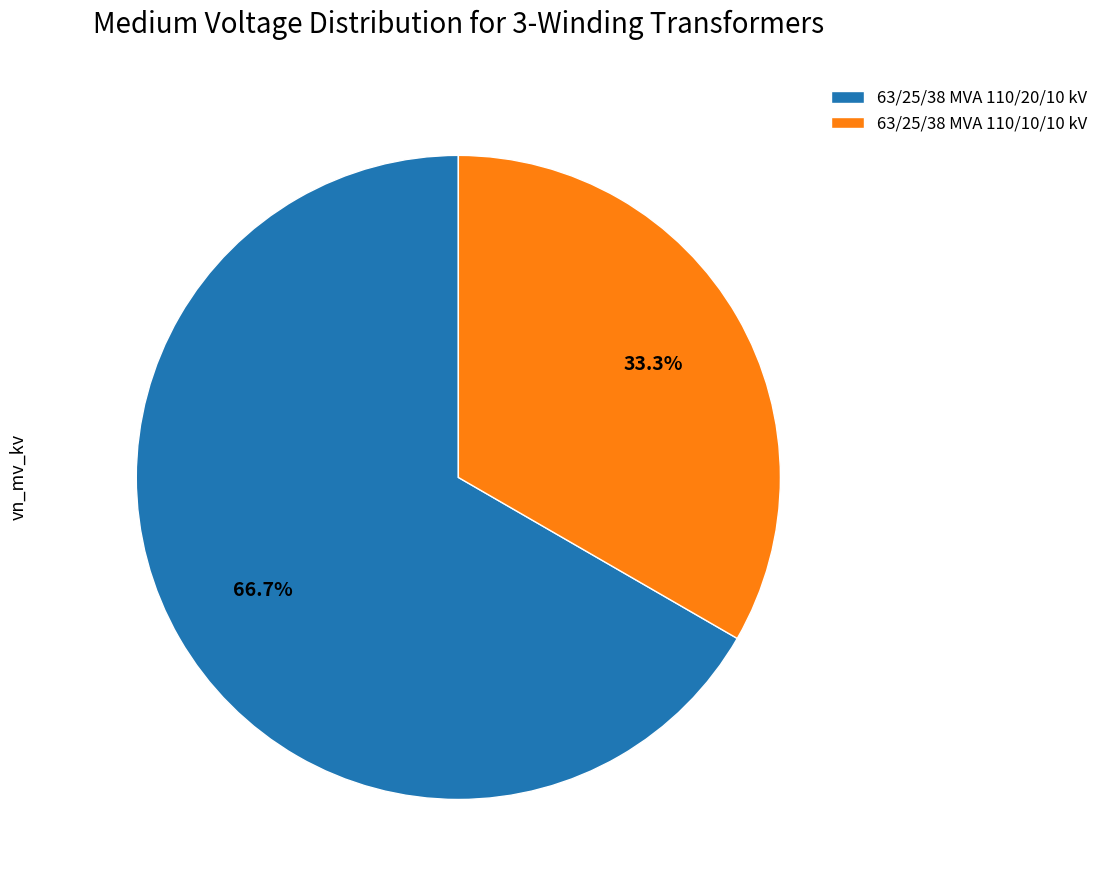

True or false: 63/25/38 MVA 110/20/10 kV accounts for 72% of the total.

False